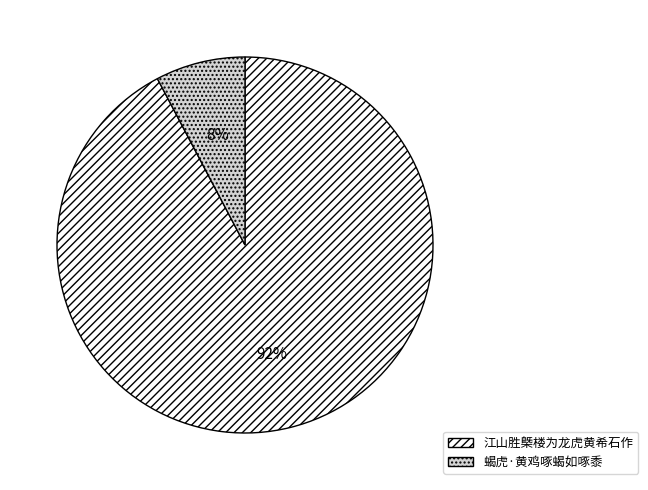

Rank the categories by value from highest to lowest.

江山胜槩楼为龙虎黄希石作, 蝎虎·黄鸡啄蝎如啄黍